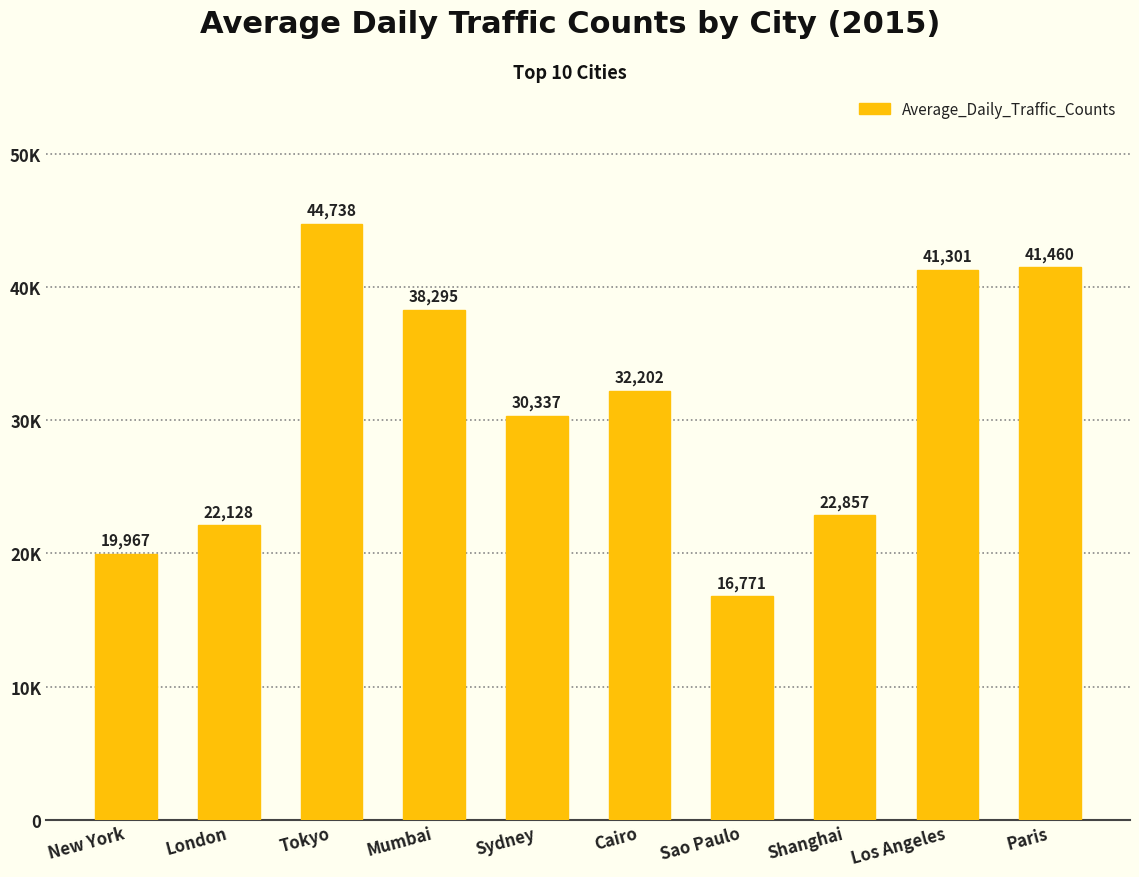

Rank the categories by value from highest to lowest.

Tokyo, Paris, Los Angeles, Mumbai, Cairo, Sydney, Shanghai, London, New York, Sao Paulo